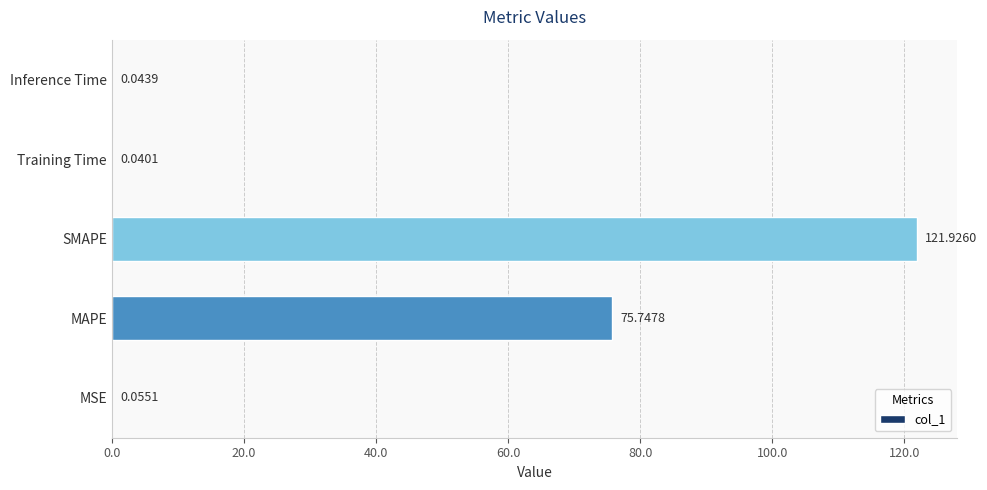

Between SMAPE and Training Time, which is larger?

SMAPE